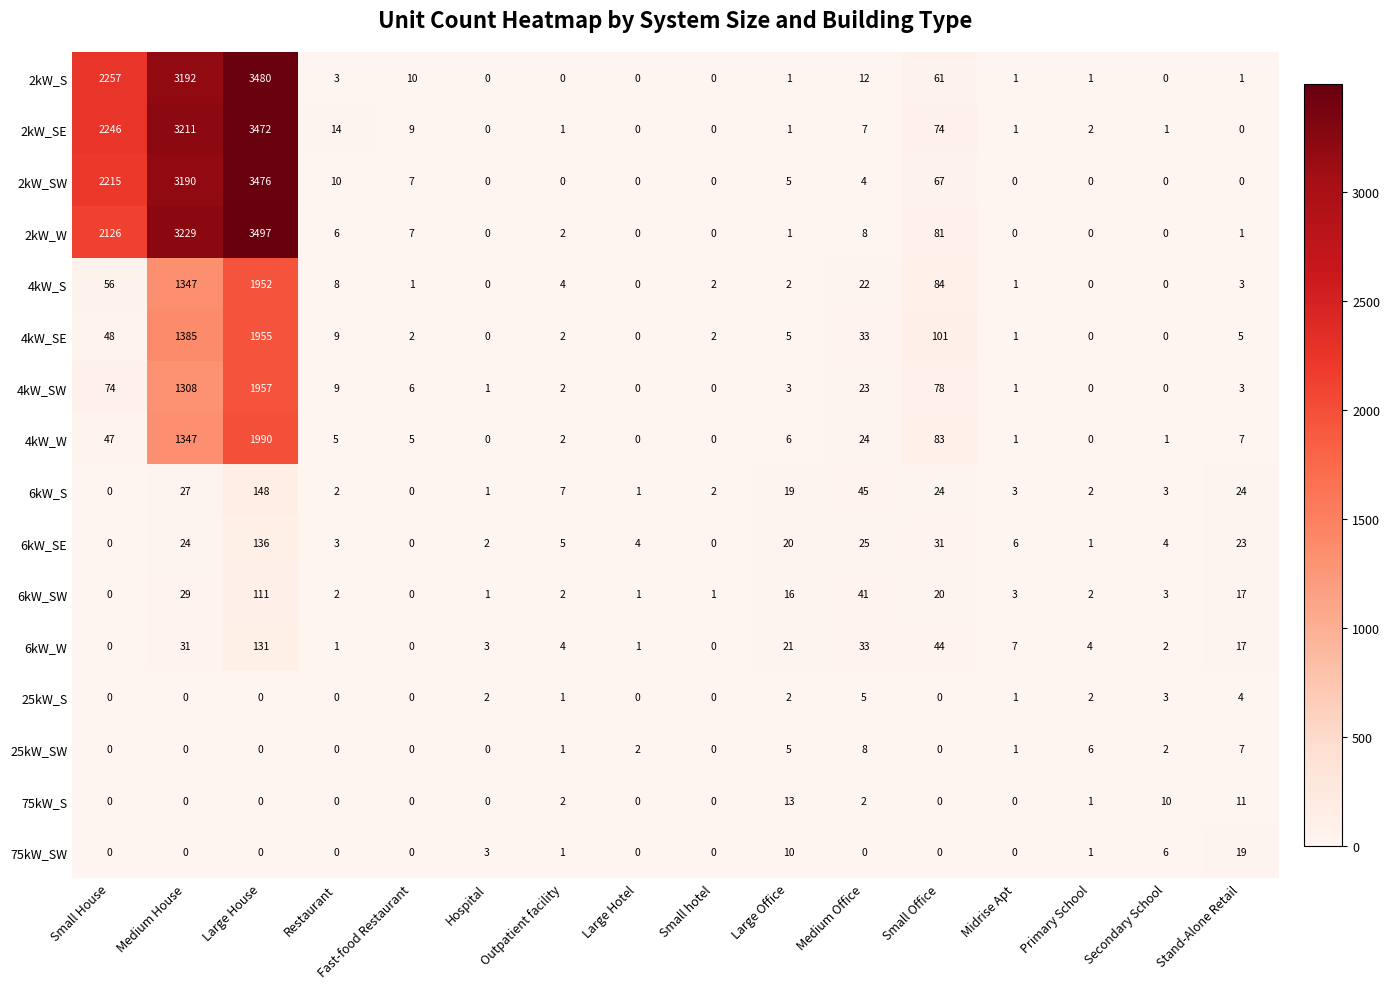

What is the sum of all 25kW_SW values?

32